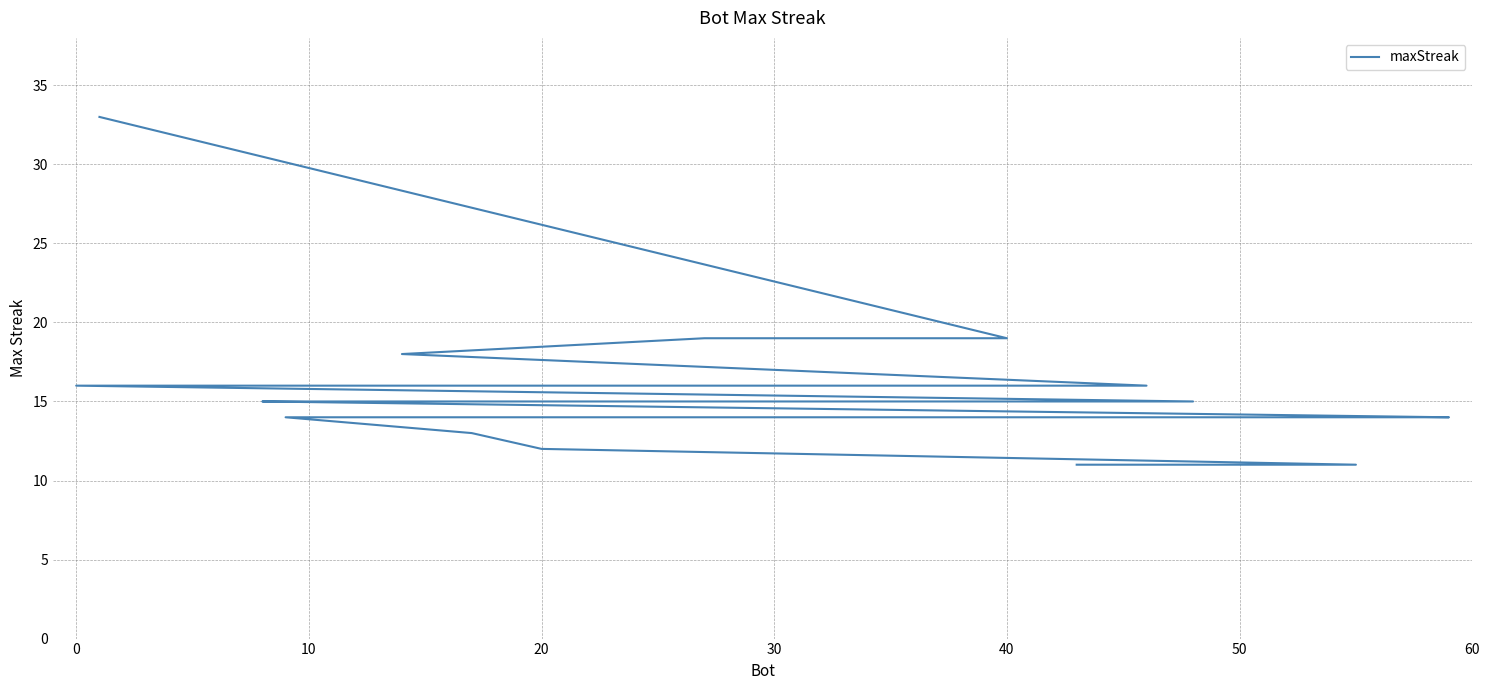

True or false: the data has more than 0 interior local peaks.

False